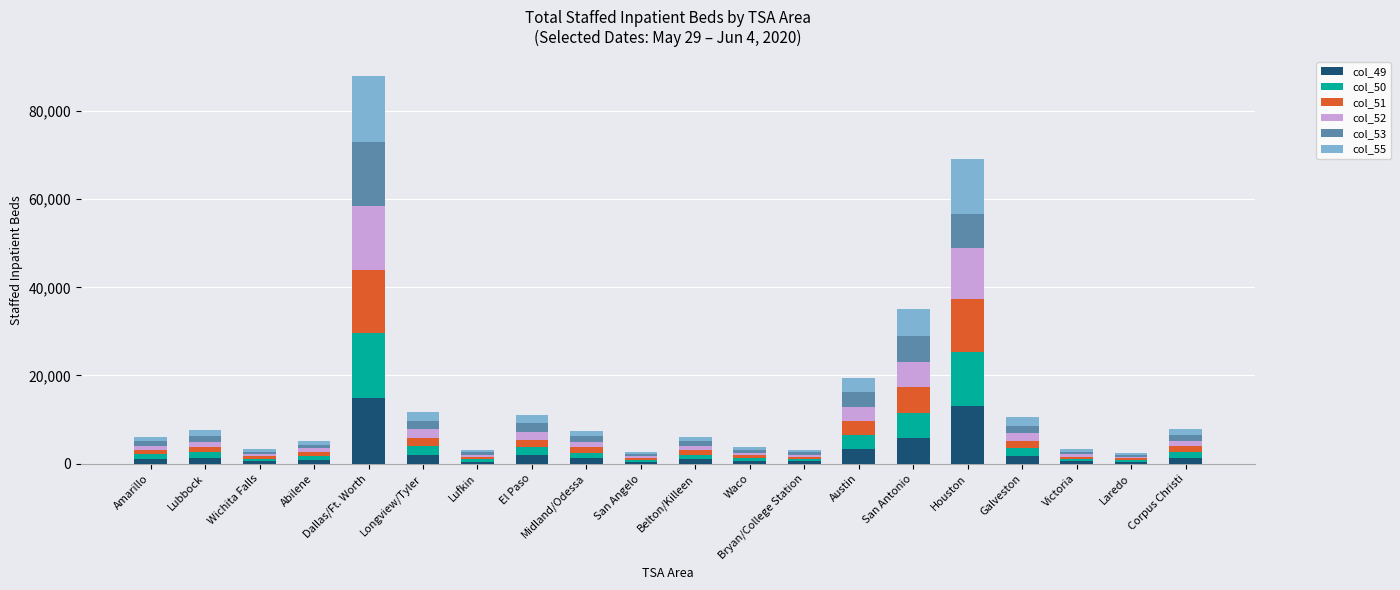

The value of col_49 at Dallas/Ft. Worth is 14994. True or false?

True